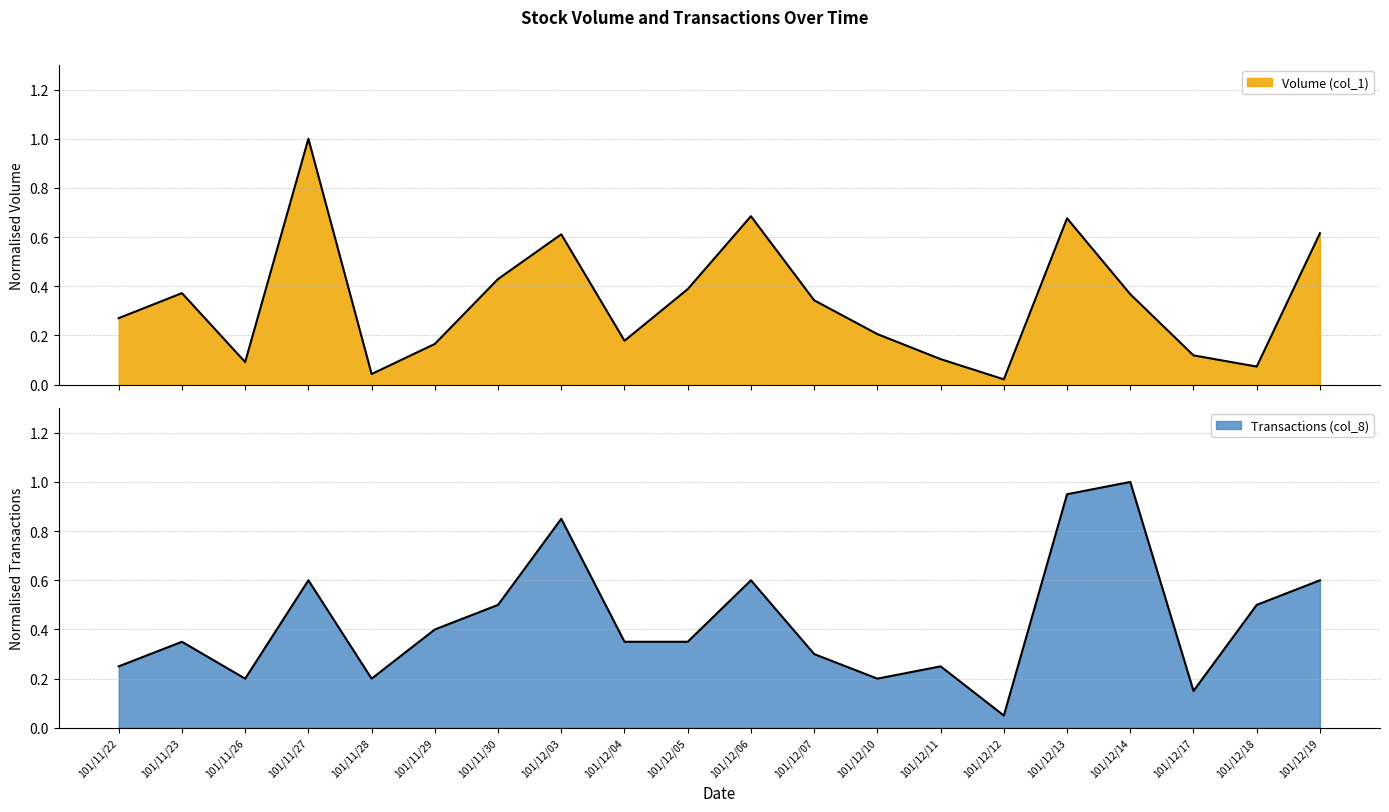

What is the average value of the Volume (col_1) series?

0.3